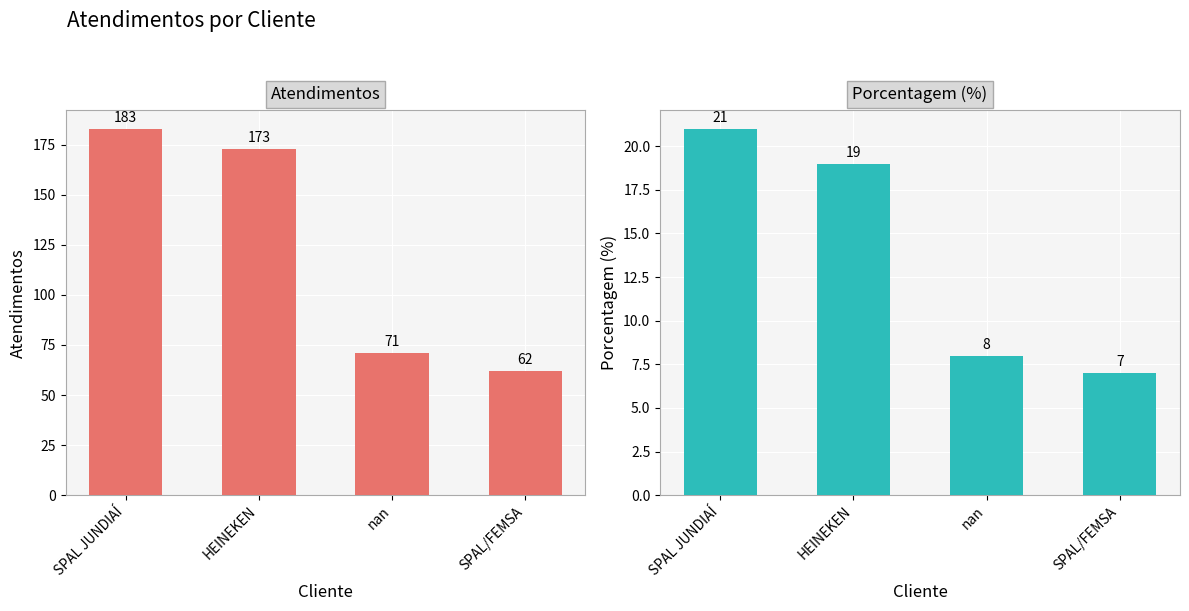

What position from the right is HEINEKEN?

3